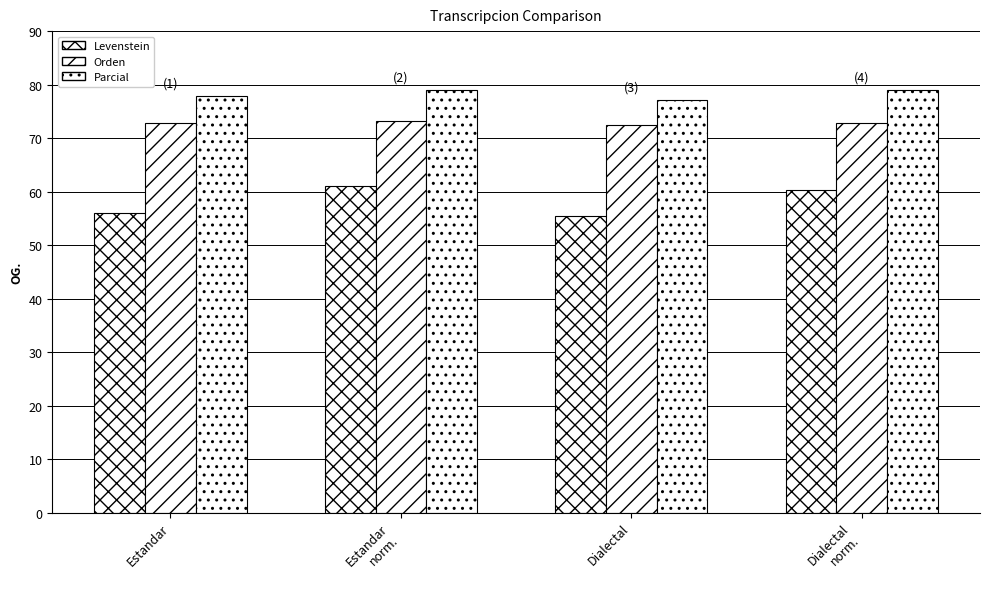

How many bars are there in each group?

3